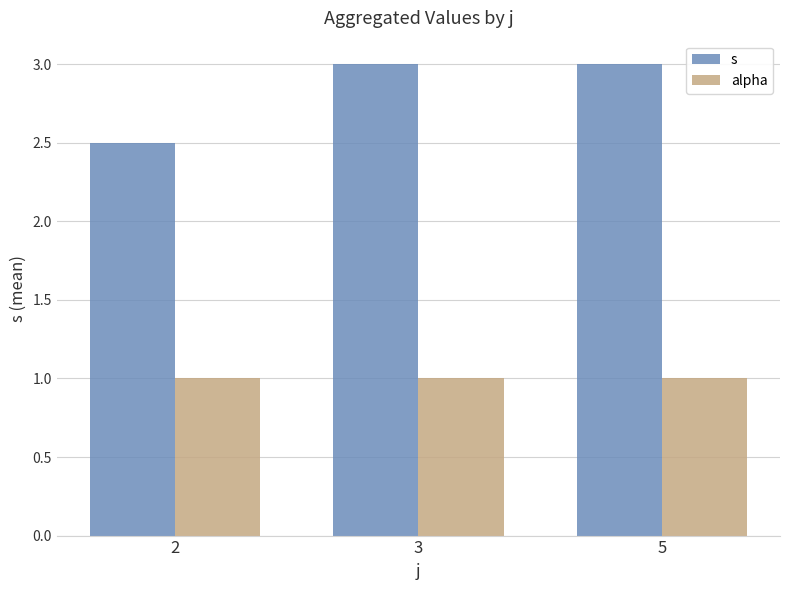

What is the maximum value shown in the chart?

3.0